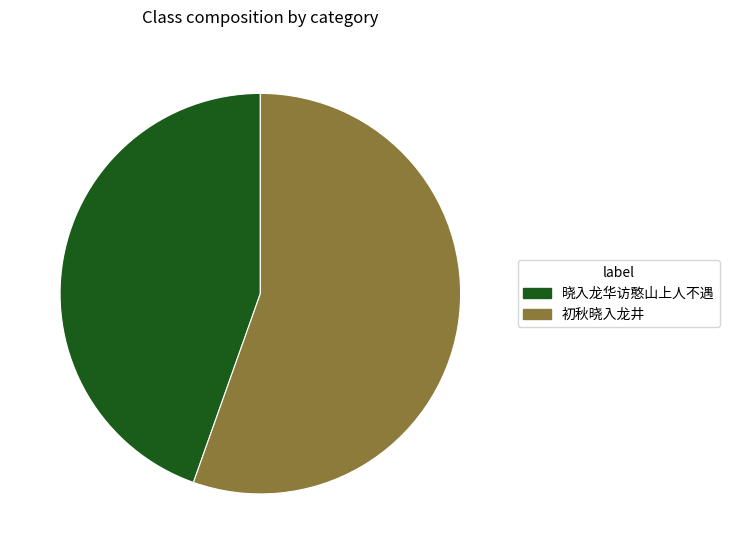

Is there a majority slice in this chart?

Yes